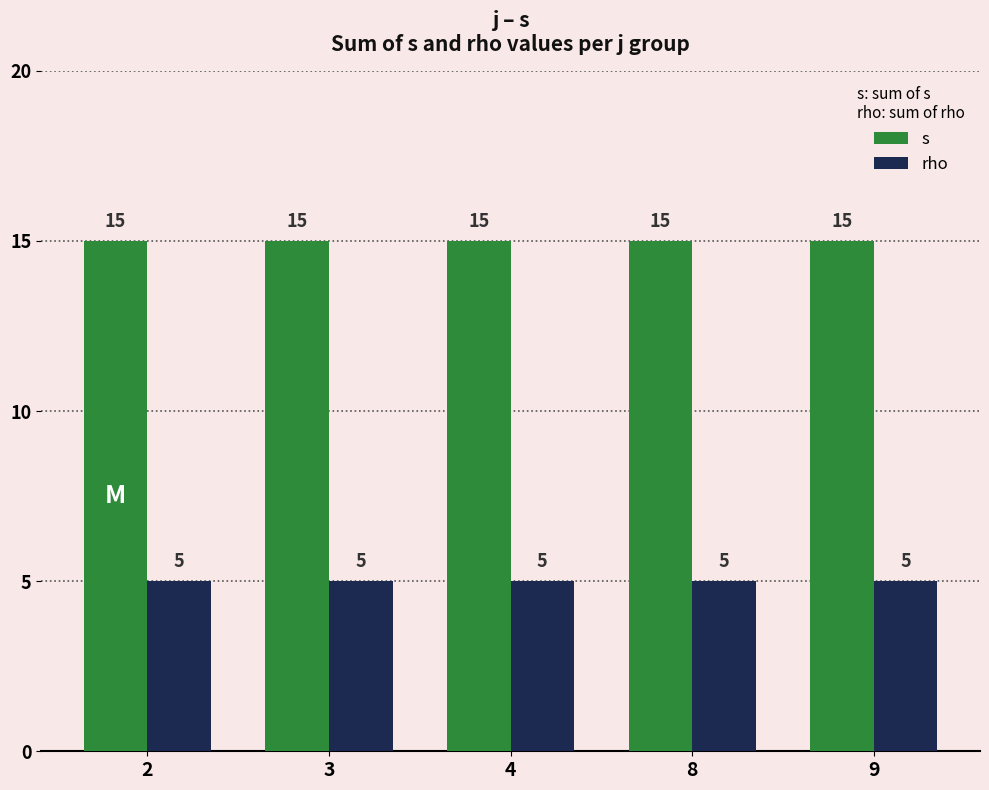

List the series in order of their peak value, lowest first.

rho, s